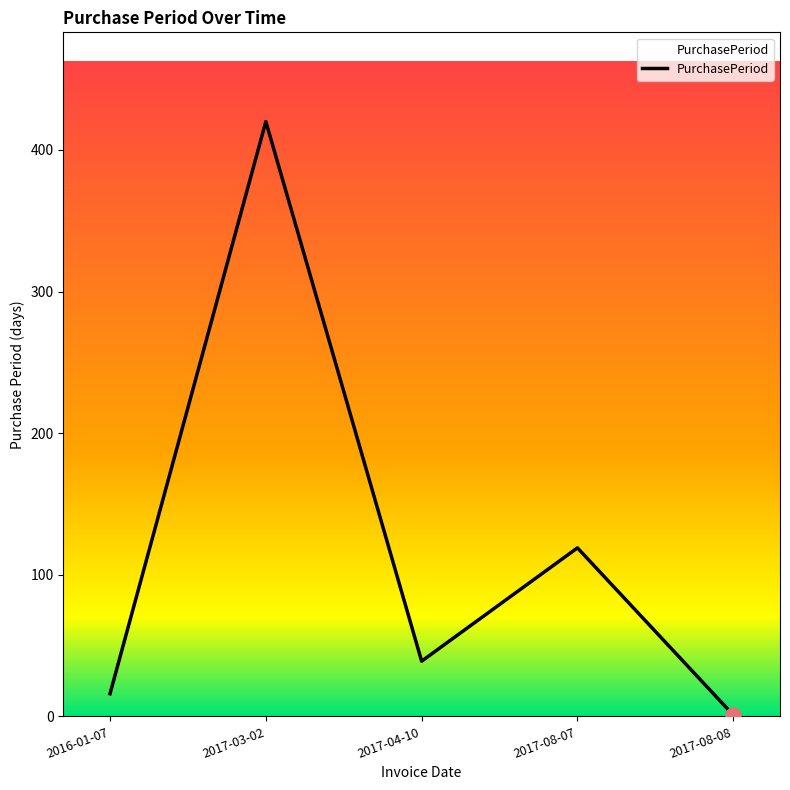

What is the change in value from 2017-03-02 to 2017-08-07?

-301